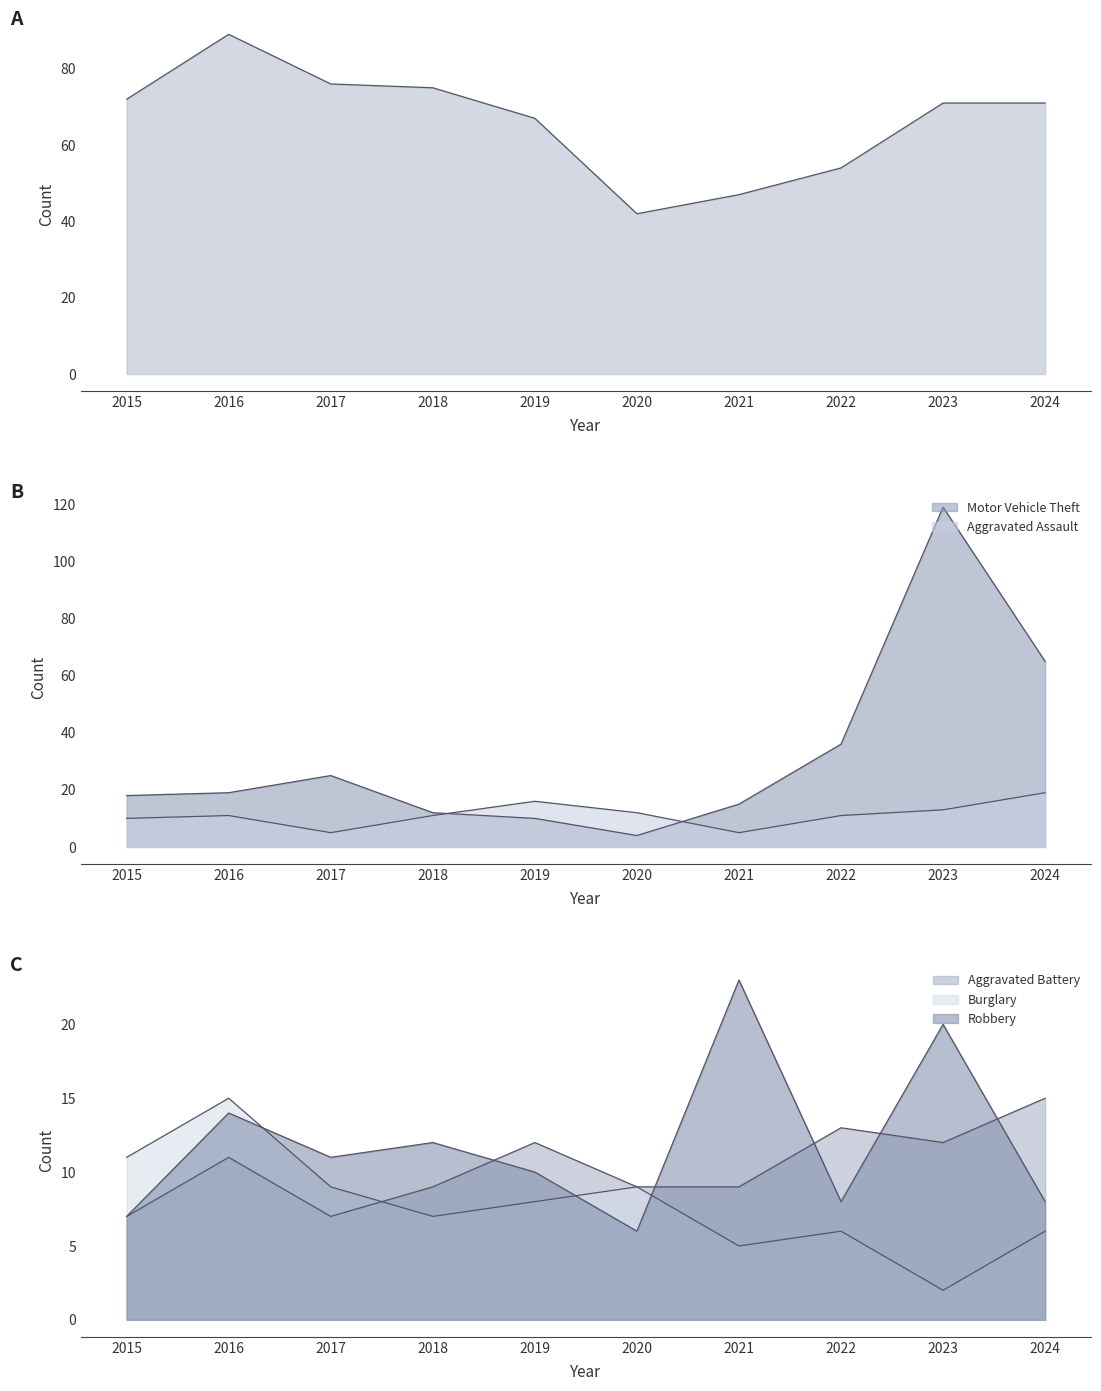

At which category does Aggravated Assault reach its first local valley?

2017